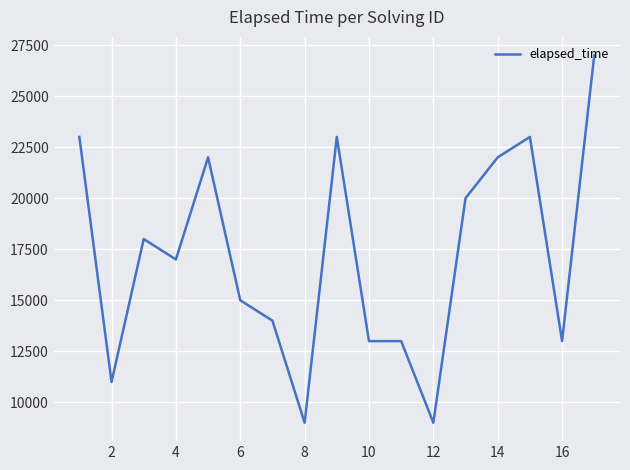

What is the maximum value shown in the chart?

27000